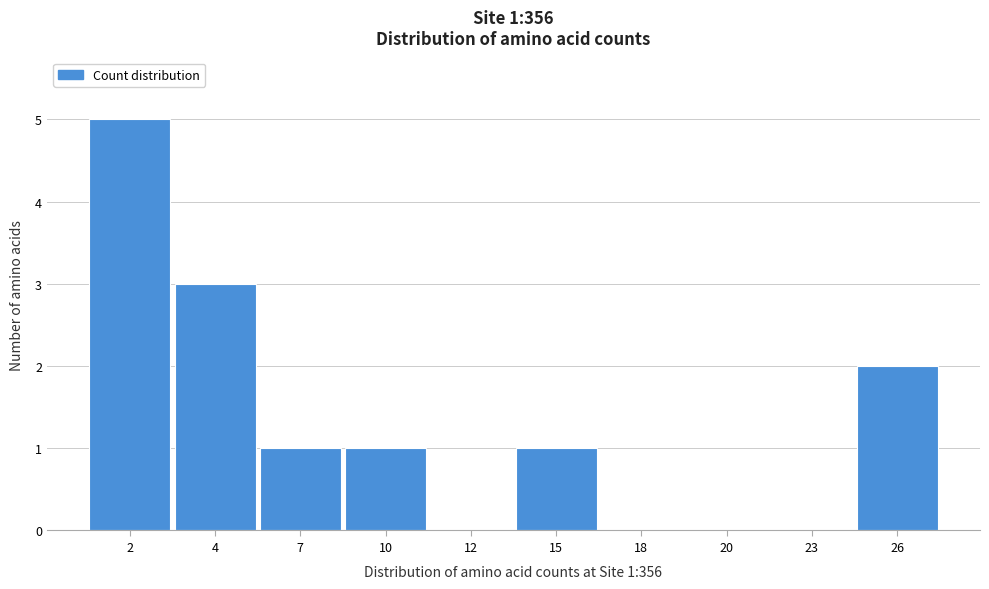

Reading left to right, list all the values displayed in this chart.

2=5	4=3	7=1	10=1	12=0	15=1	18=0	20=0	23=0	26=2